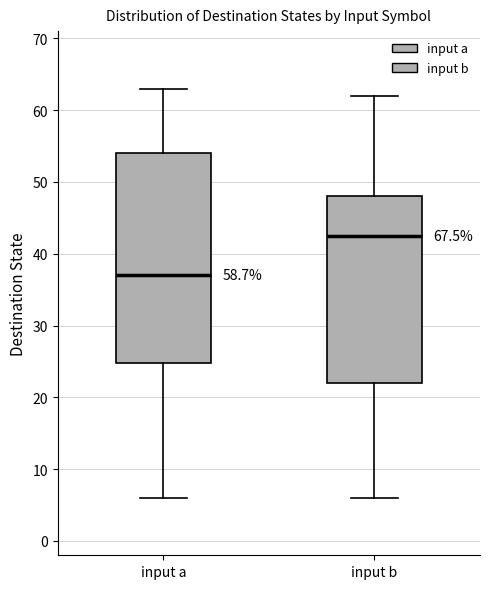

Reading left to right, read every box against the y-axis: the position of its median line, the range the box covers, and the ends of its whiskers. The values are not printed on the chart, so give them approximately, as read against the axis.

input a: median 37, box 25 to 54, whiskers 6 to 63
input b: median 43, box 22 to 48, whiskers 6 to 62